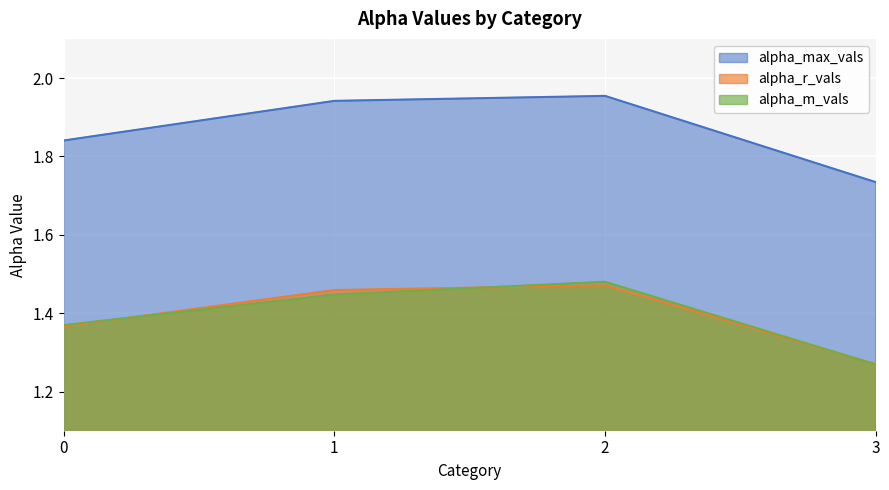

What is the average value of the alpha_r_vals series?

1.4